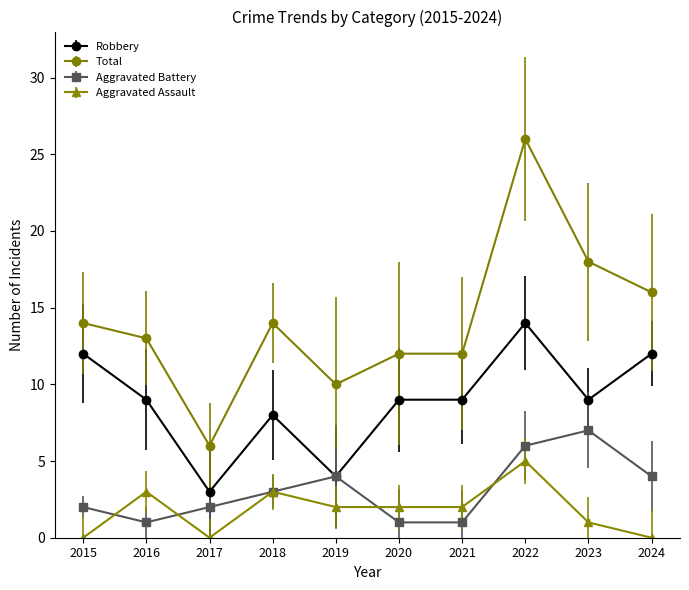

Reading left to right, transcribe all the data shown in this chart.

Robbery: 2015=12	2016=9	2017=3	2018=8	2019=4	2020=9	2021=9	2022=14	2023=9	2024=12
Total: 2015=14	2016=13	2017=6	2018=14	2019=10	2020=12	2021=12	2022=26	2023=18	2024=16
Aggravated Battery: 2015=2	2016=1	2017=2	2018=3	2019=4	2020=1	2021=1	2022=6	2023=7	2024=4
Aggravated Assault: 2015=0	2016=3	2017=0	2018=3	2019=2	2020=2	2021=2	2022=5	2023=1	2024=0